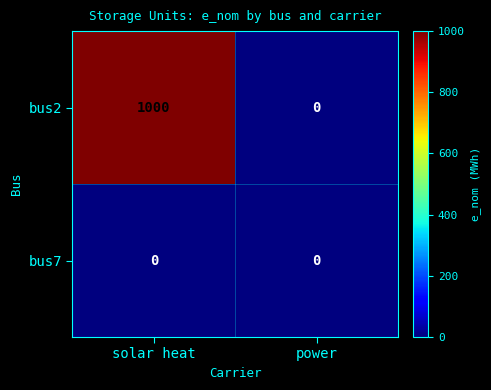

List the series in order of their overall mean, lowest first.

bus7, bus2